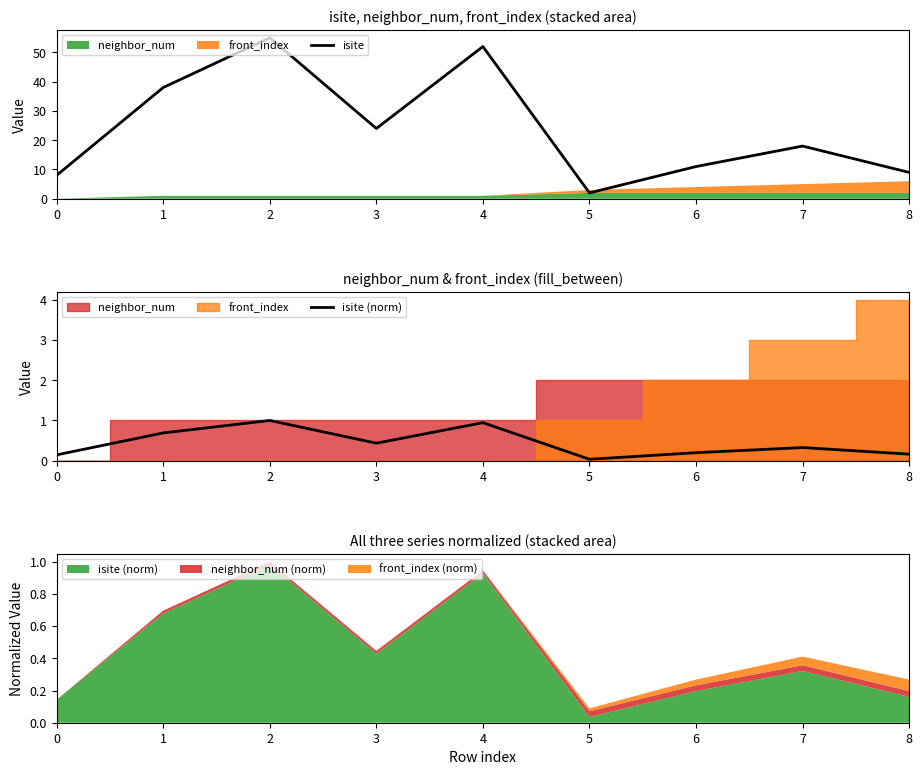

At which category does isite (norm) reach its first local peak?

2